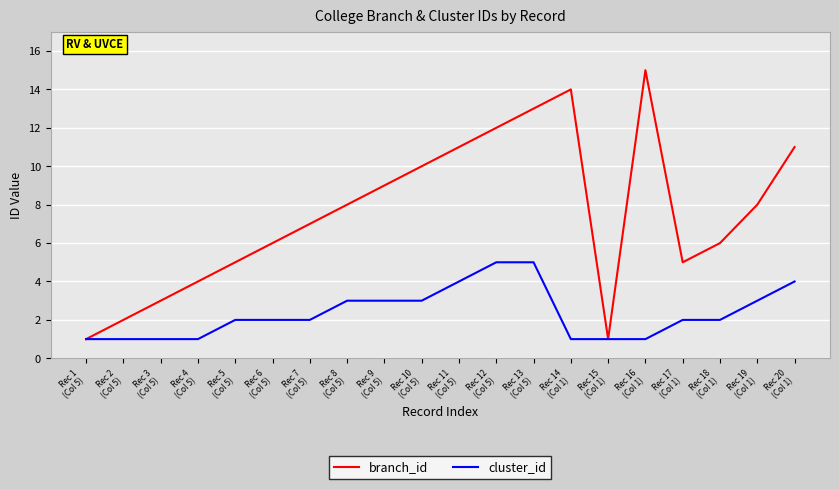

Is the value of cluster_id at Rec 3
(Col 5) greater than the value of branch_id at Rec 3
(Col 5)?

No